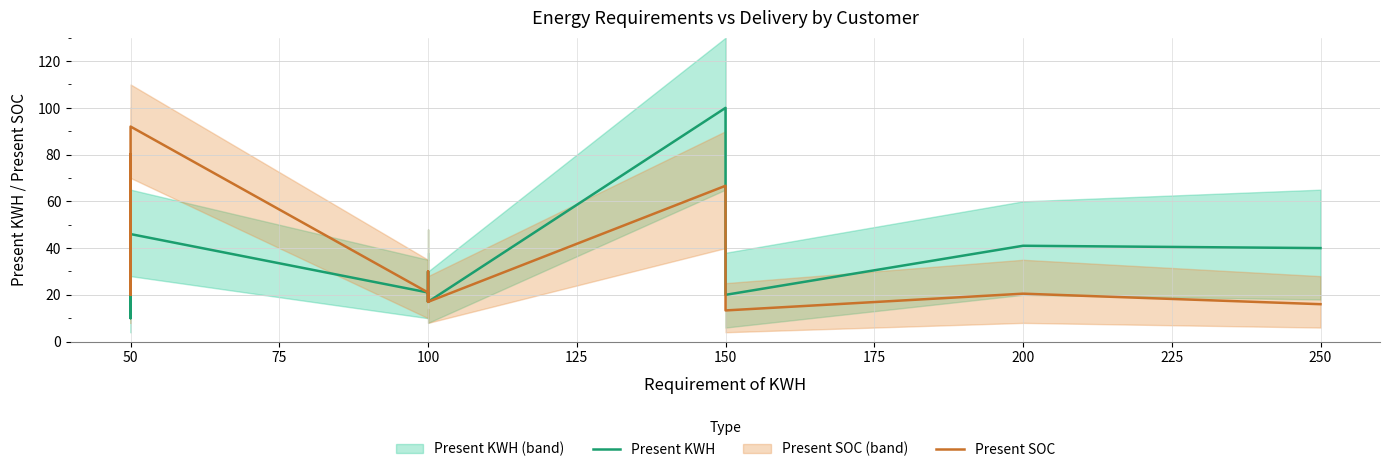

What is the total value across all series at 150?

166.7